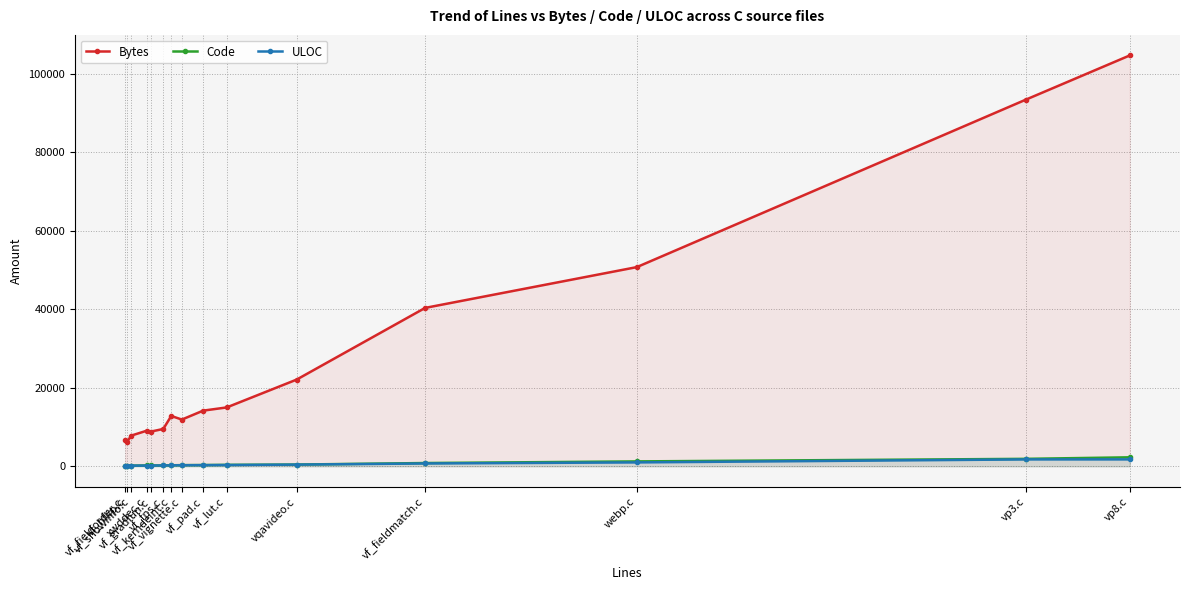

How many times do ULOC and Code cross each other?

1